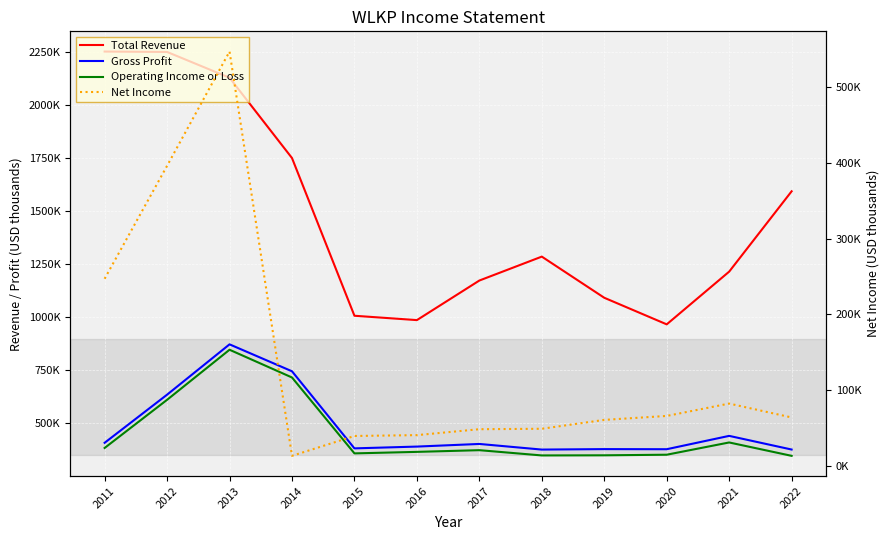

What are all the series names shown in the legend?

Total Revenue, Gross Profit, Operating Income or Loss, Net Income